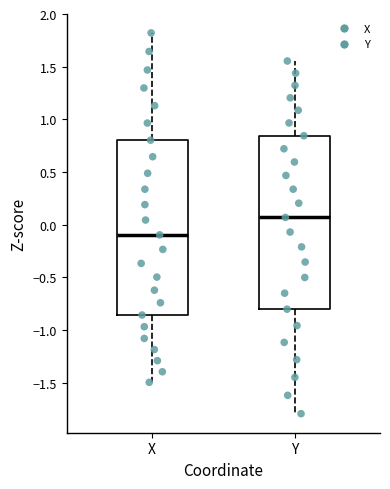

Which box has the highest median line?

Y